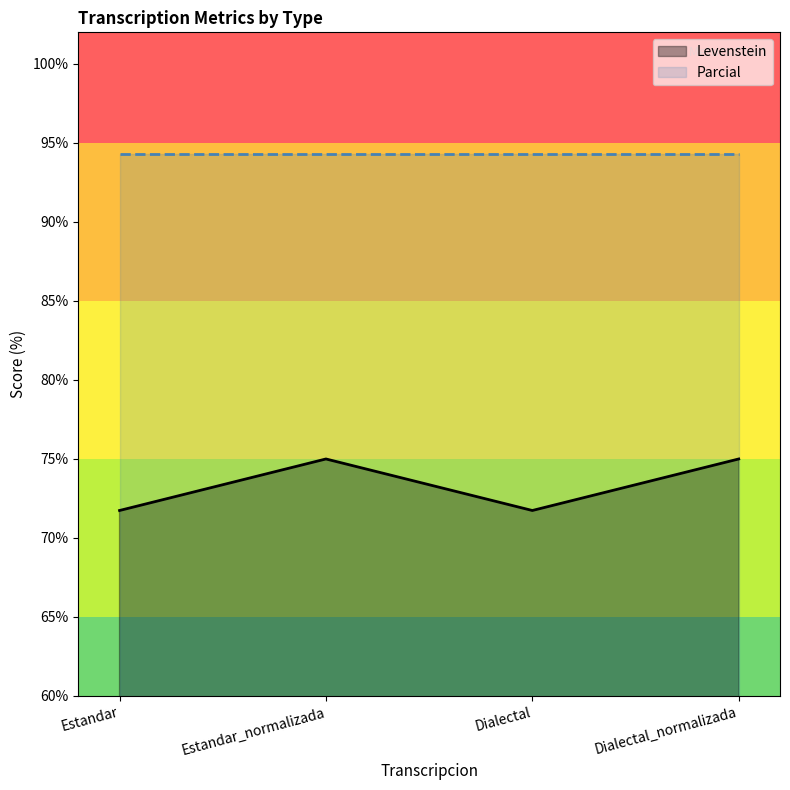

How many lines are shown in the chart?

2